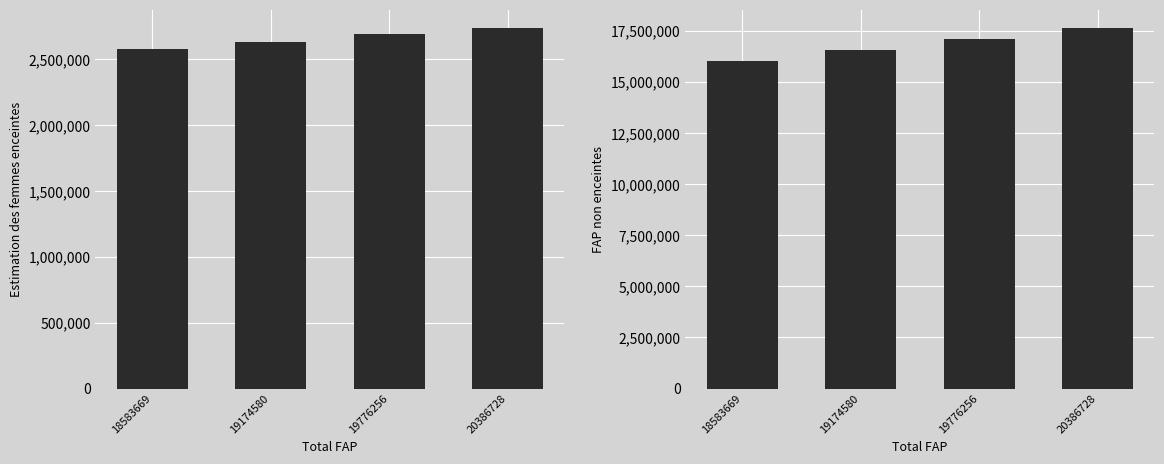

What is the value of the Estimation des femmes enceintes bar at the 4th from the left?

2740000